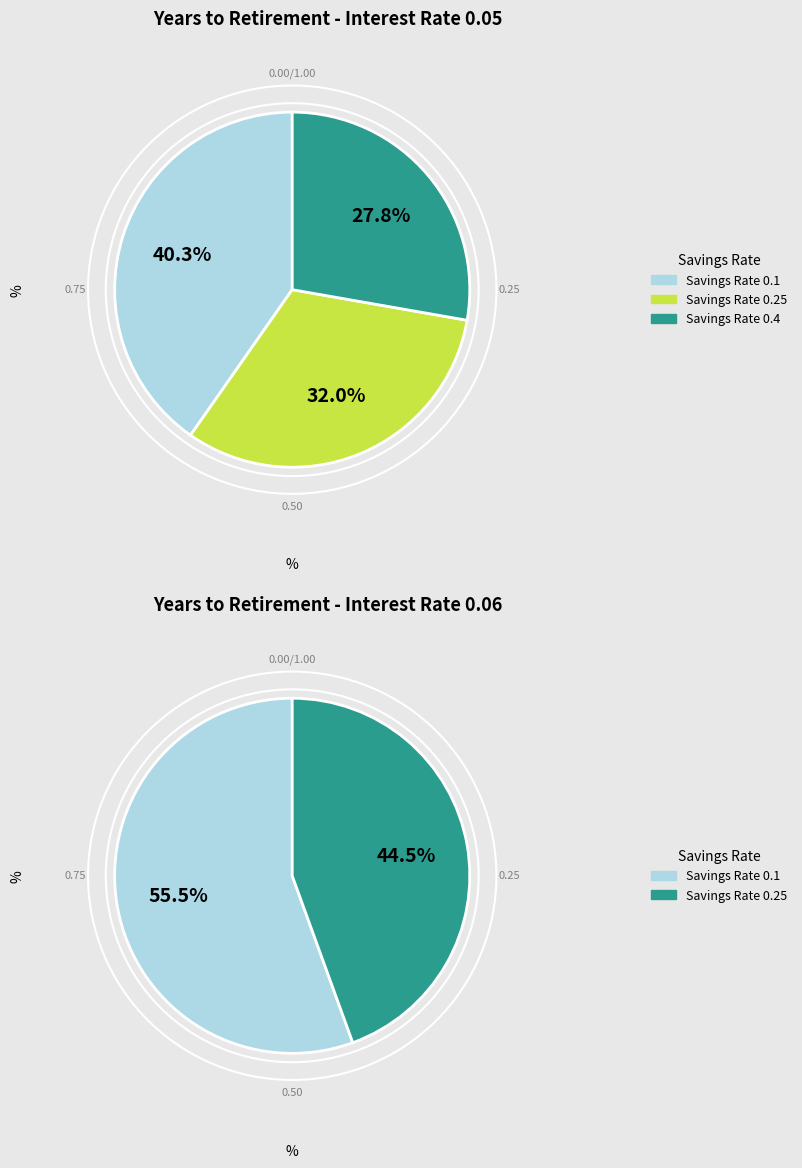

Count the number of slices in the pie.

3